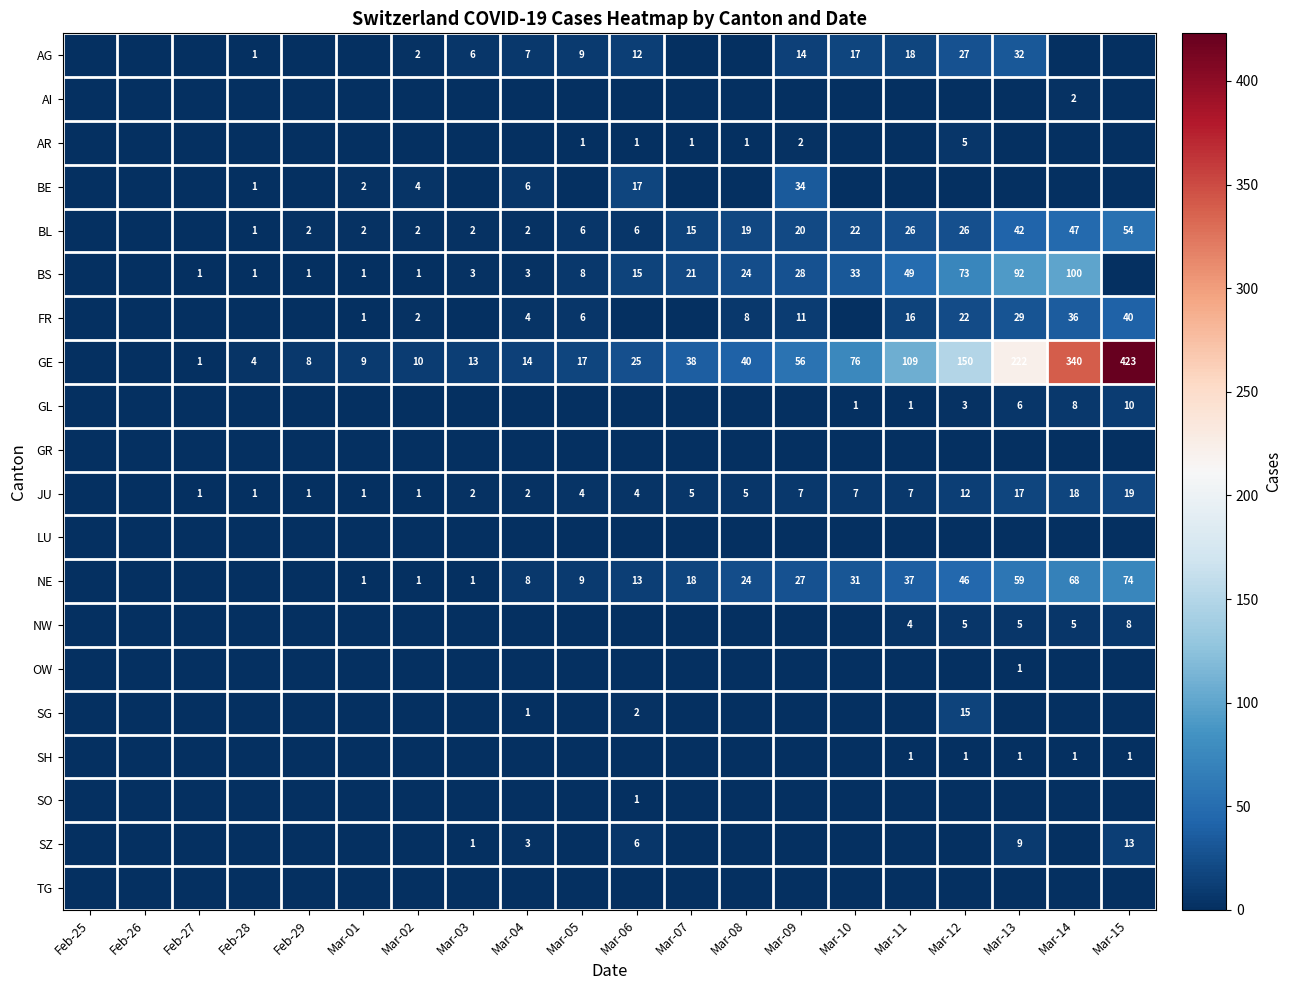

What is the sum of the JU values at Feb-27 and Mar-13?

18